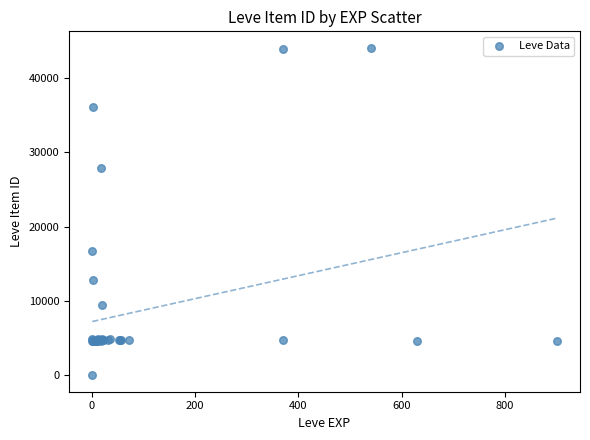

What Y value in the scatter plot is closest to 22050?

16734